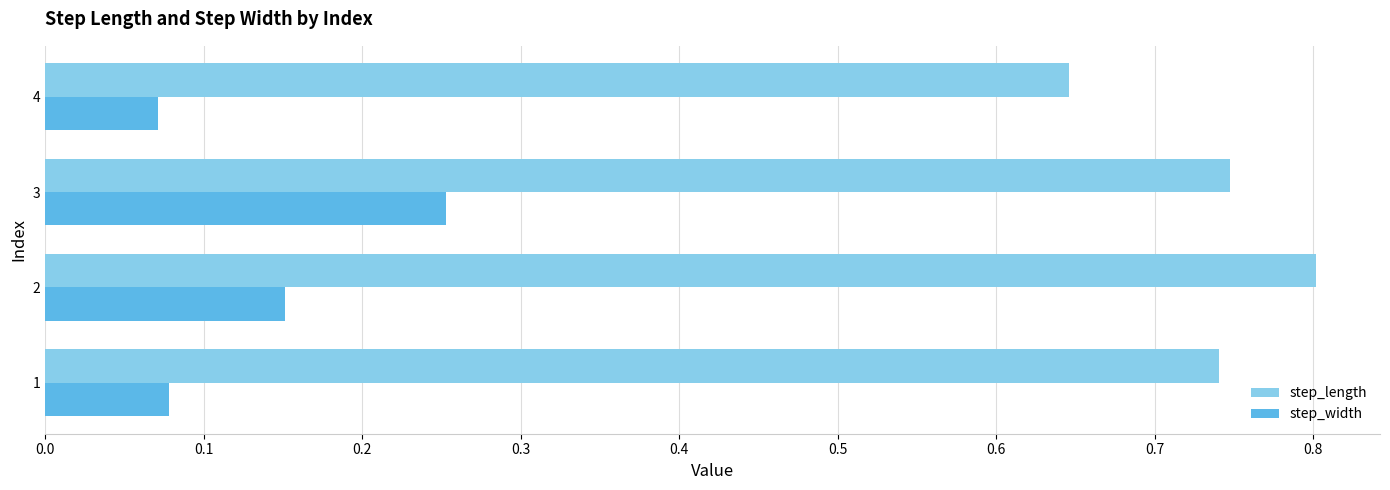

True or false: step_width has a value of 0.0 at 4.

False